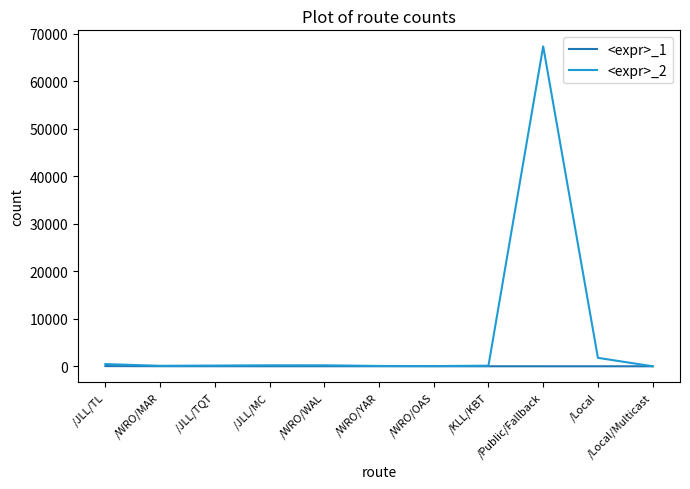

True or false: <expr>_2 has more than 1 points higher than both neighbors.

True